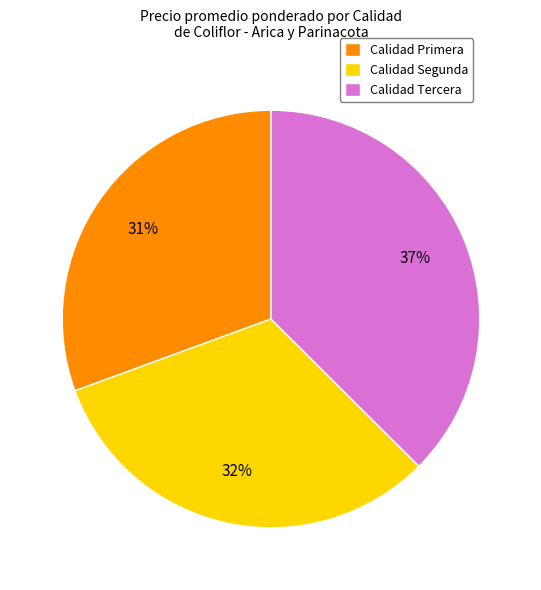

Is the sum of Calidad Primera and Calidad Segunda greater than half?

Yes